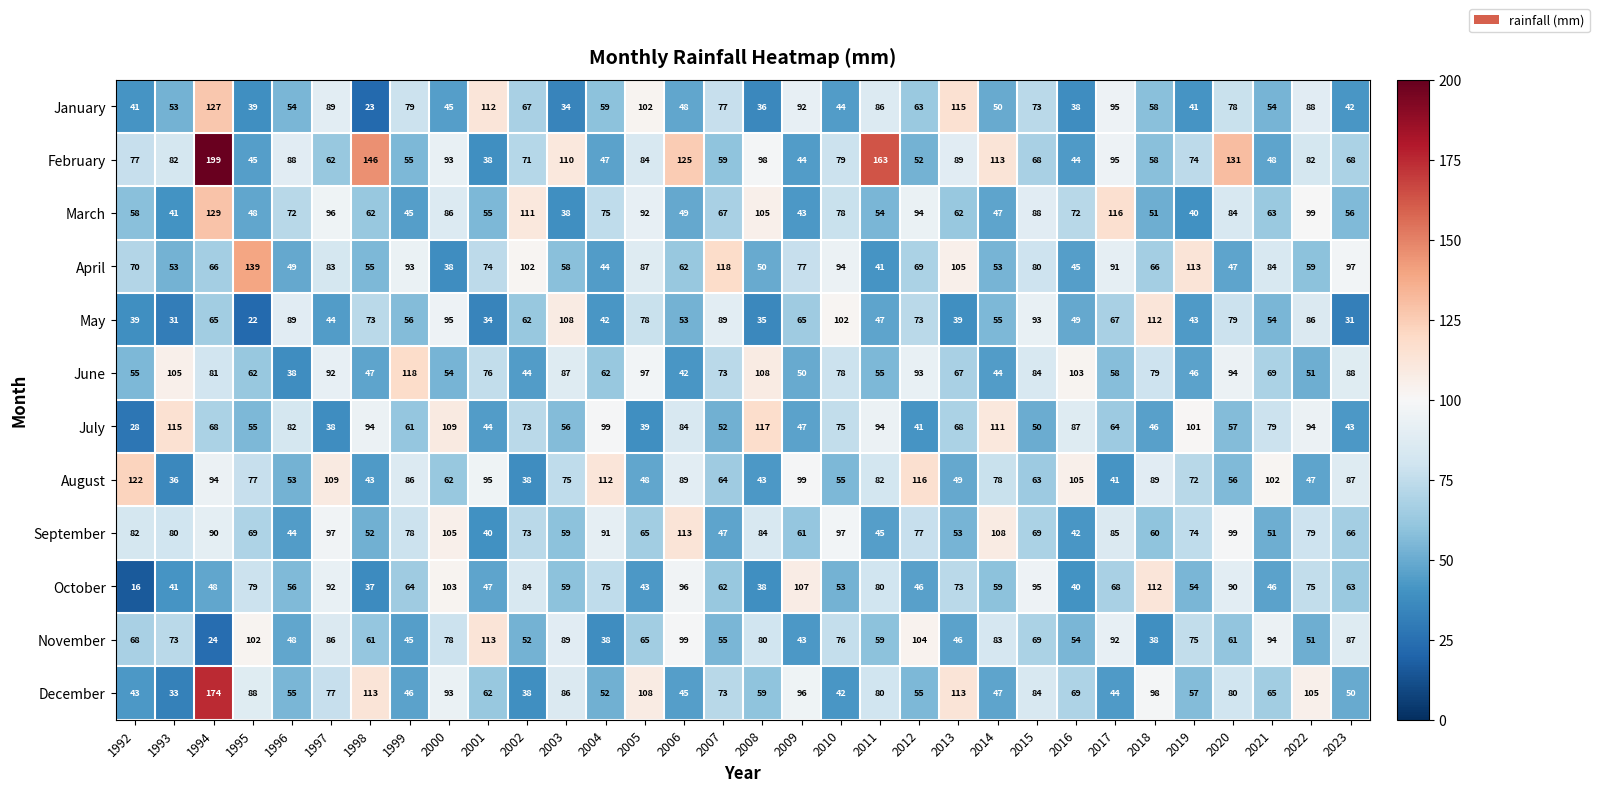

At which category is the sum across all series the highest?

1994